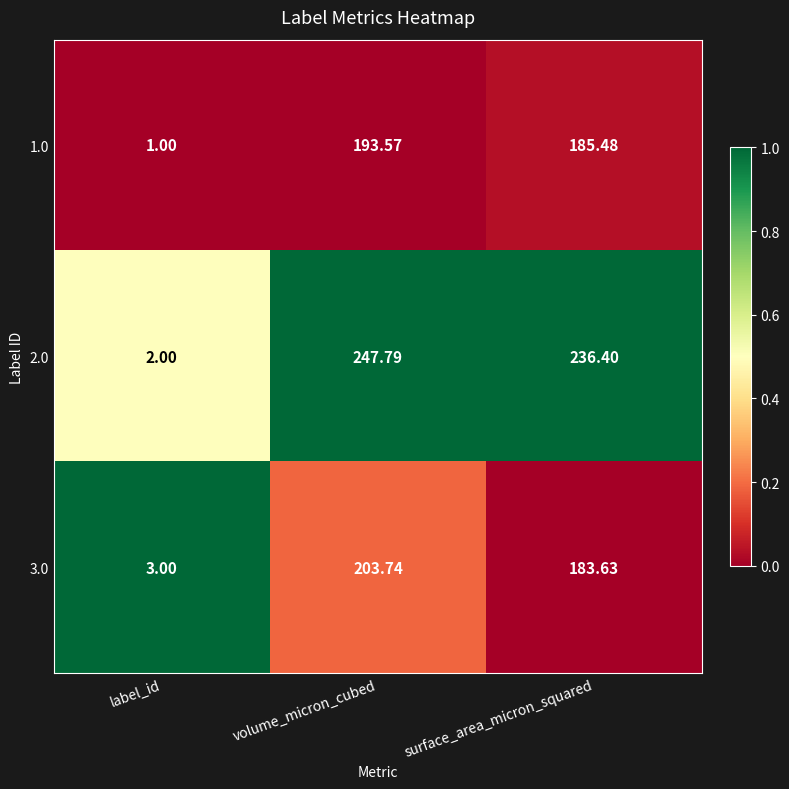

At which category is the sum across all series the highest?

volume_micron_cubed